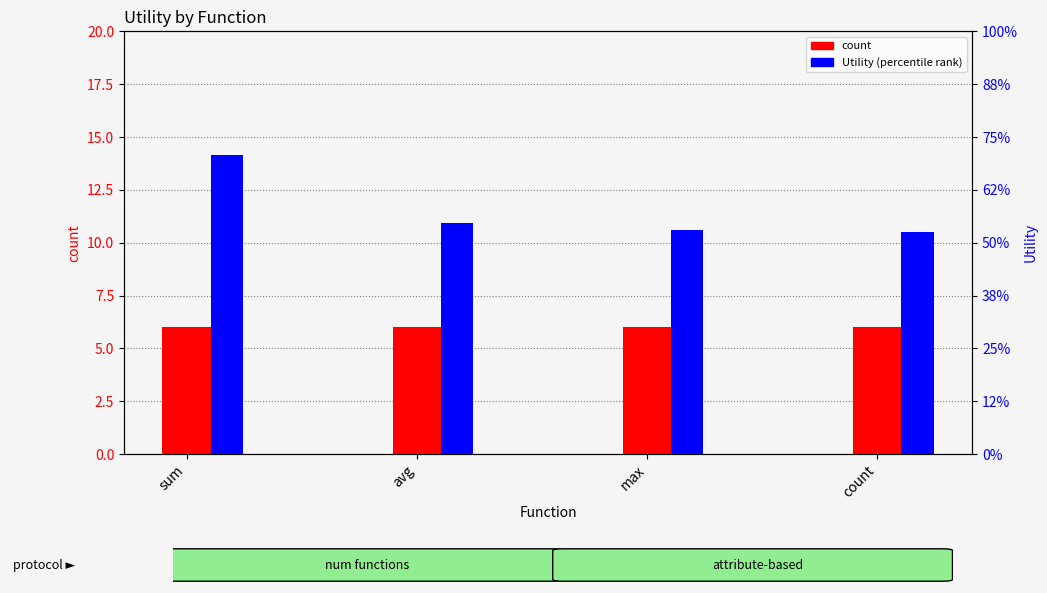

Reading right to left, list all the values displayed in this chart.

count: count=6.0	max=6.0	avg=6.0	sum=6.0
Utility: count=1.0	max=1.1	avg=1.1	sum=1.4